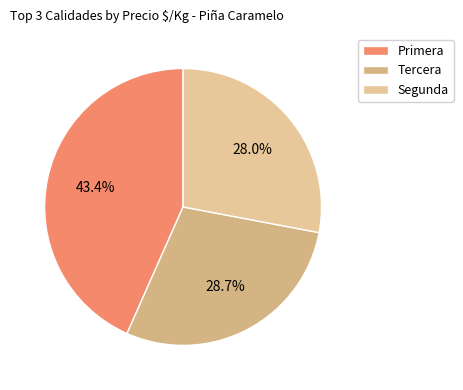

Do Tercera and Segunda together represent more than half of the pie?

Yes